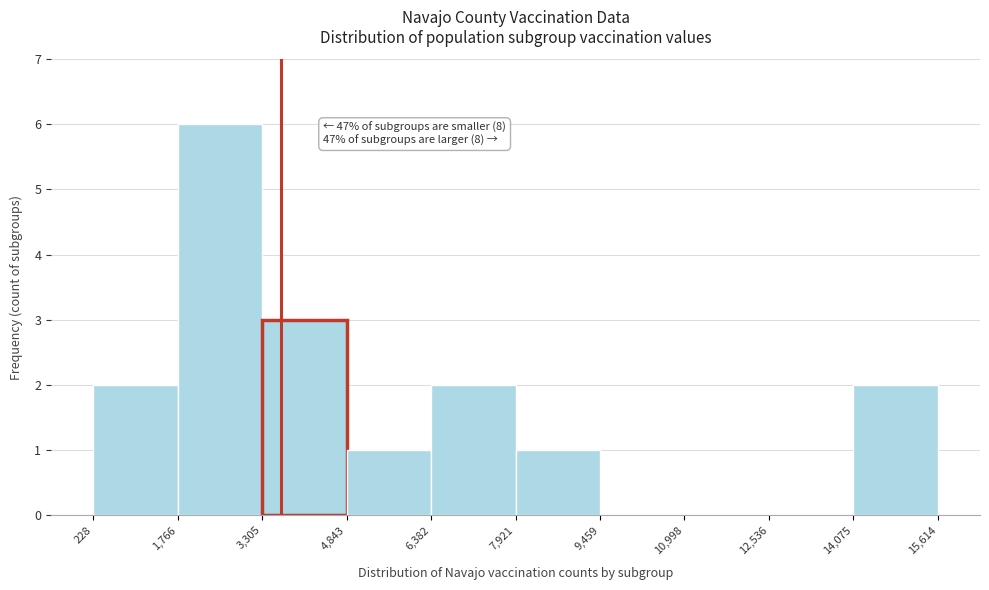

Which range on the x-axis has the tallest bar?

1,766 to 3,305